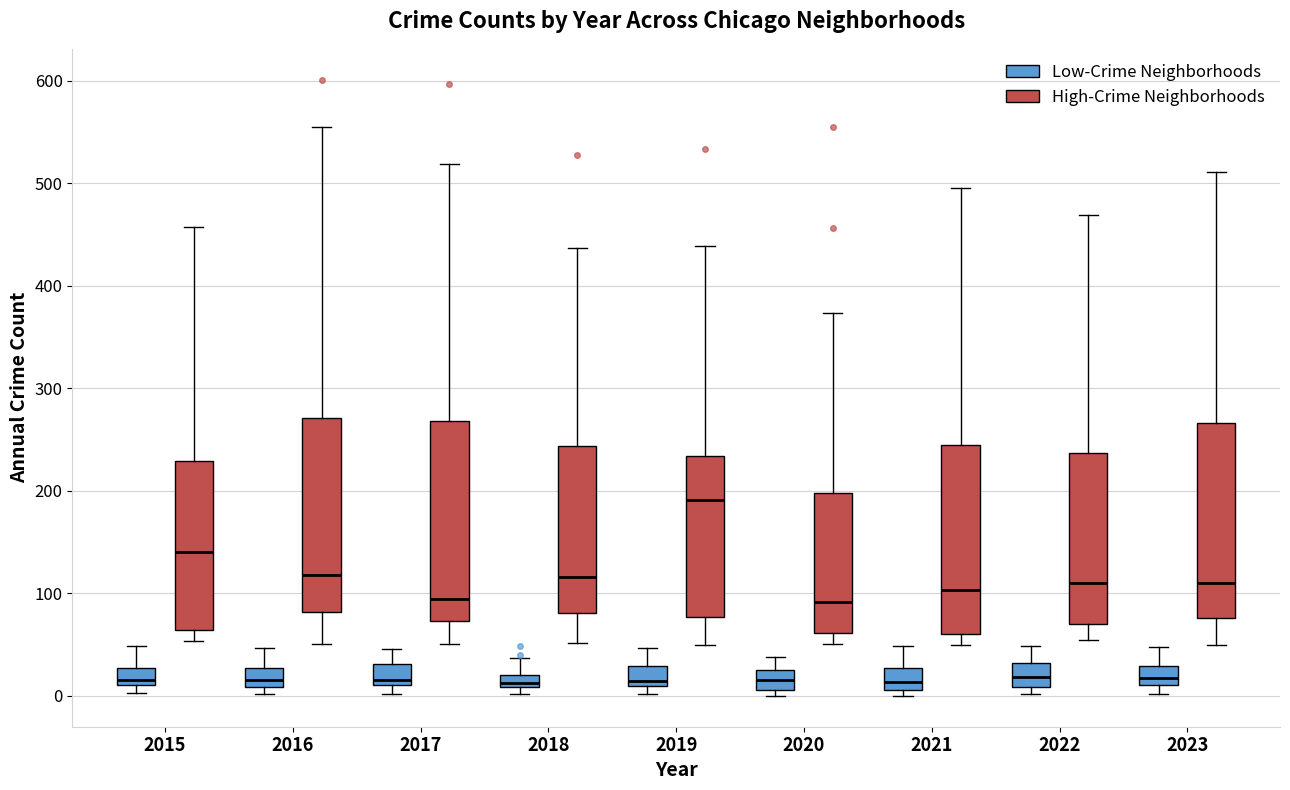

Which box has the highest median line?

2019 (High-Crime Neighborhoods)